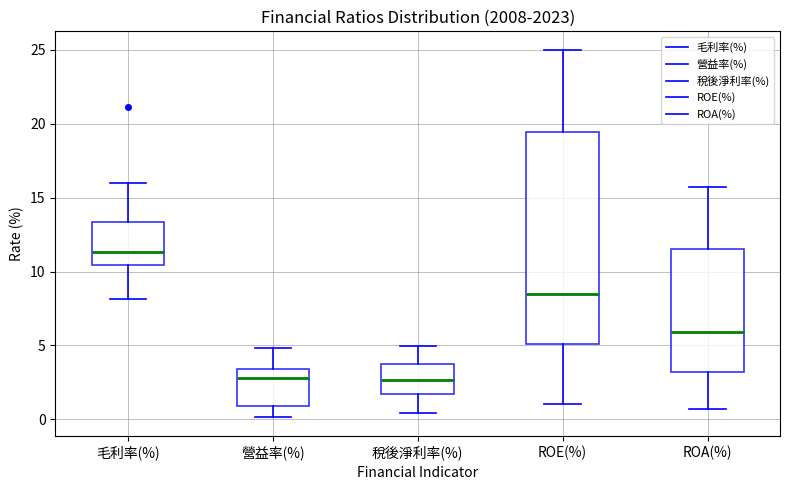

Reading left to right, read every box against the y-axis: the position of its median line, the range the box covers, and the ends of its whiskers. The values are not printed on the chart, so give them approximately, as read against the axis.

毛利率(%): median 11.5, box 10.5 to 13.5, whiskers 8.0 to 16.0
營益率(%): median 3.0, box 1.0 to 3.5, whiskers 0.0 to 5.0
稅後淨利率(%): median 2.5, box 1.5 to 3.5, whiskers 0.5 to 5.0
ROE(%): median 8.5, box 5.0 to 19.5, whiskers 1.0 to 25.0
ROA(%): median 6.0, box 3.0 to 11.5, whiskers 0.5 to 15.5